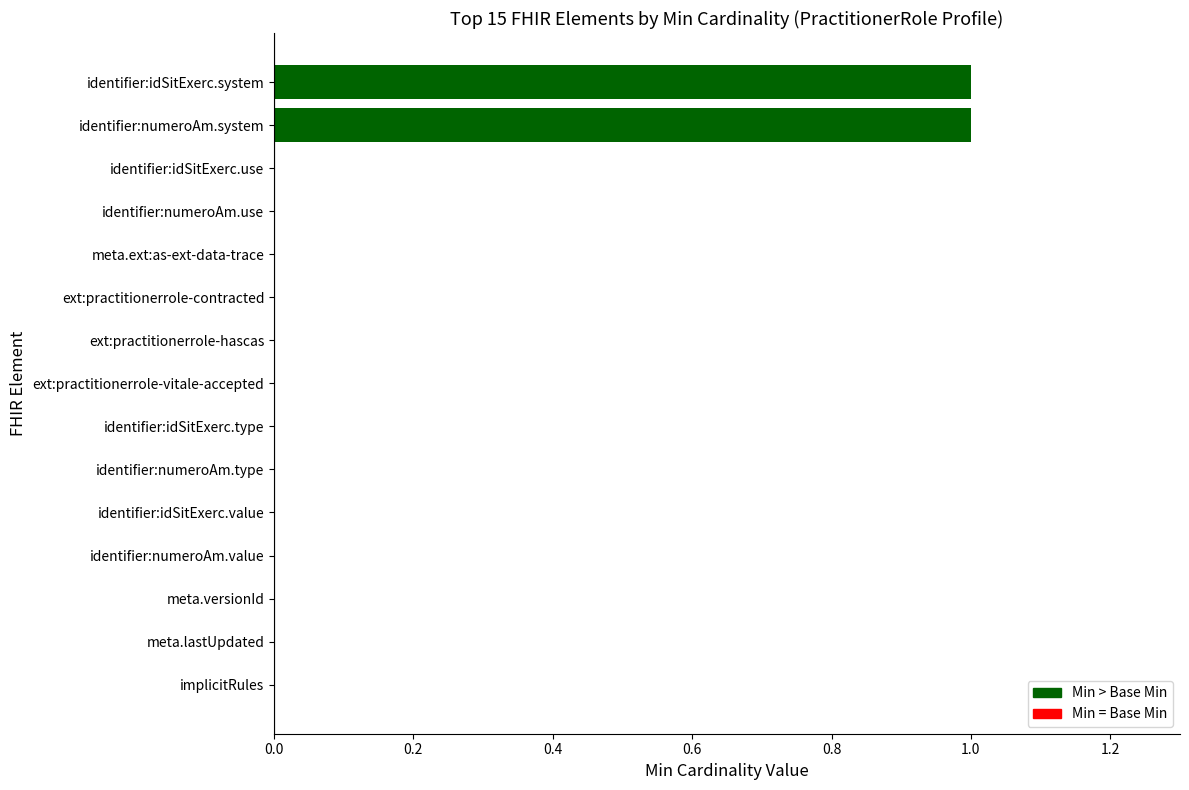

What is the maximum value shown in the chart?

1